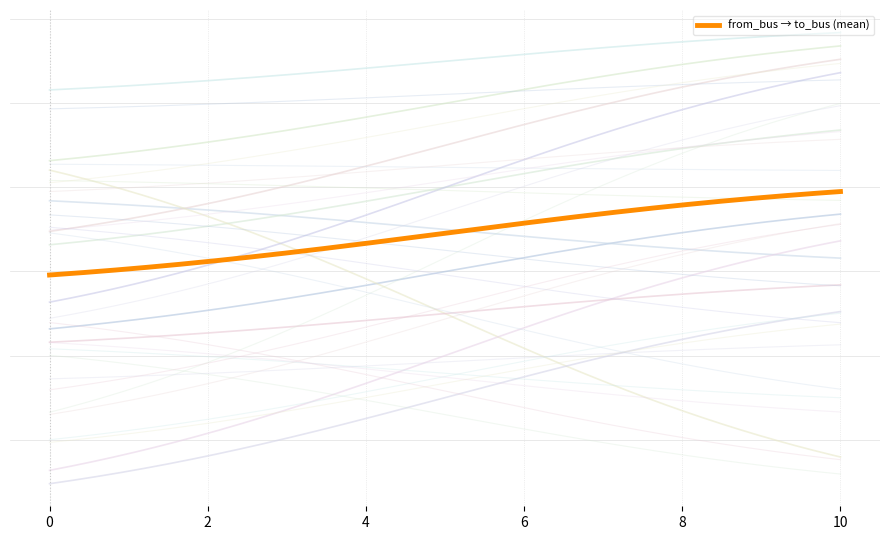

Which series has the largest total across all categories?

to_bus